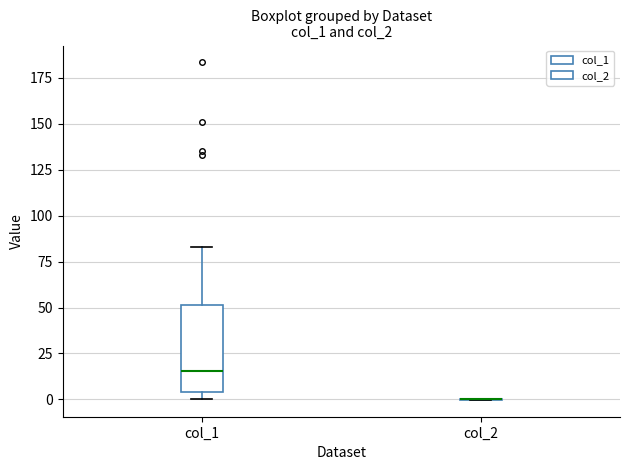

Which box is the tallest, from its lower edge to its upper edge?

col_1